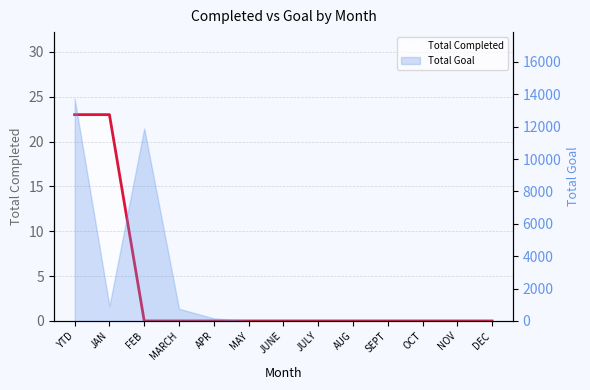

Reading left to right, what are all the values shown in this chart?

YTD=23	JAN=23	FEB=0	MARCH=0	APR=0	MAY=0	JUNE=0	JULY=0	AUG=0	SEPT=0	OCT=0	NOV=0	DEC=0